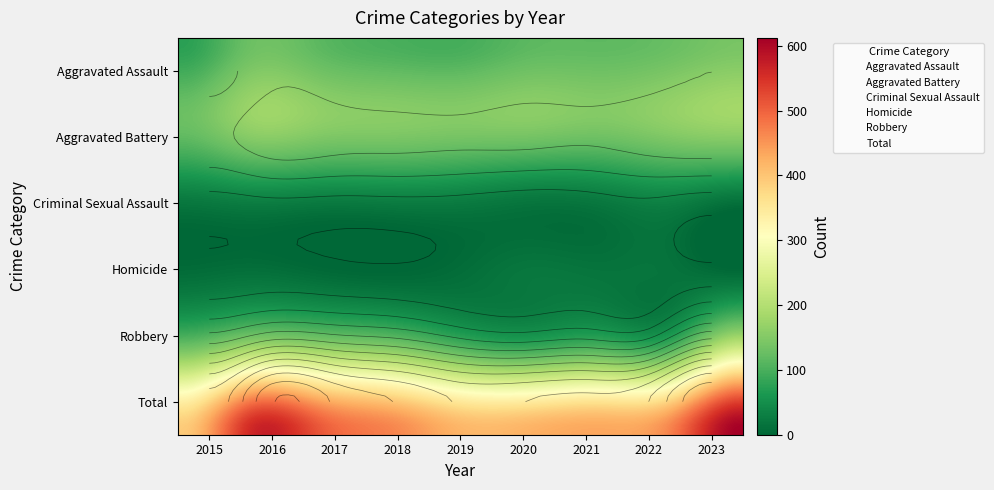

How many series are shown in this chart?

6